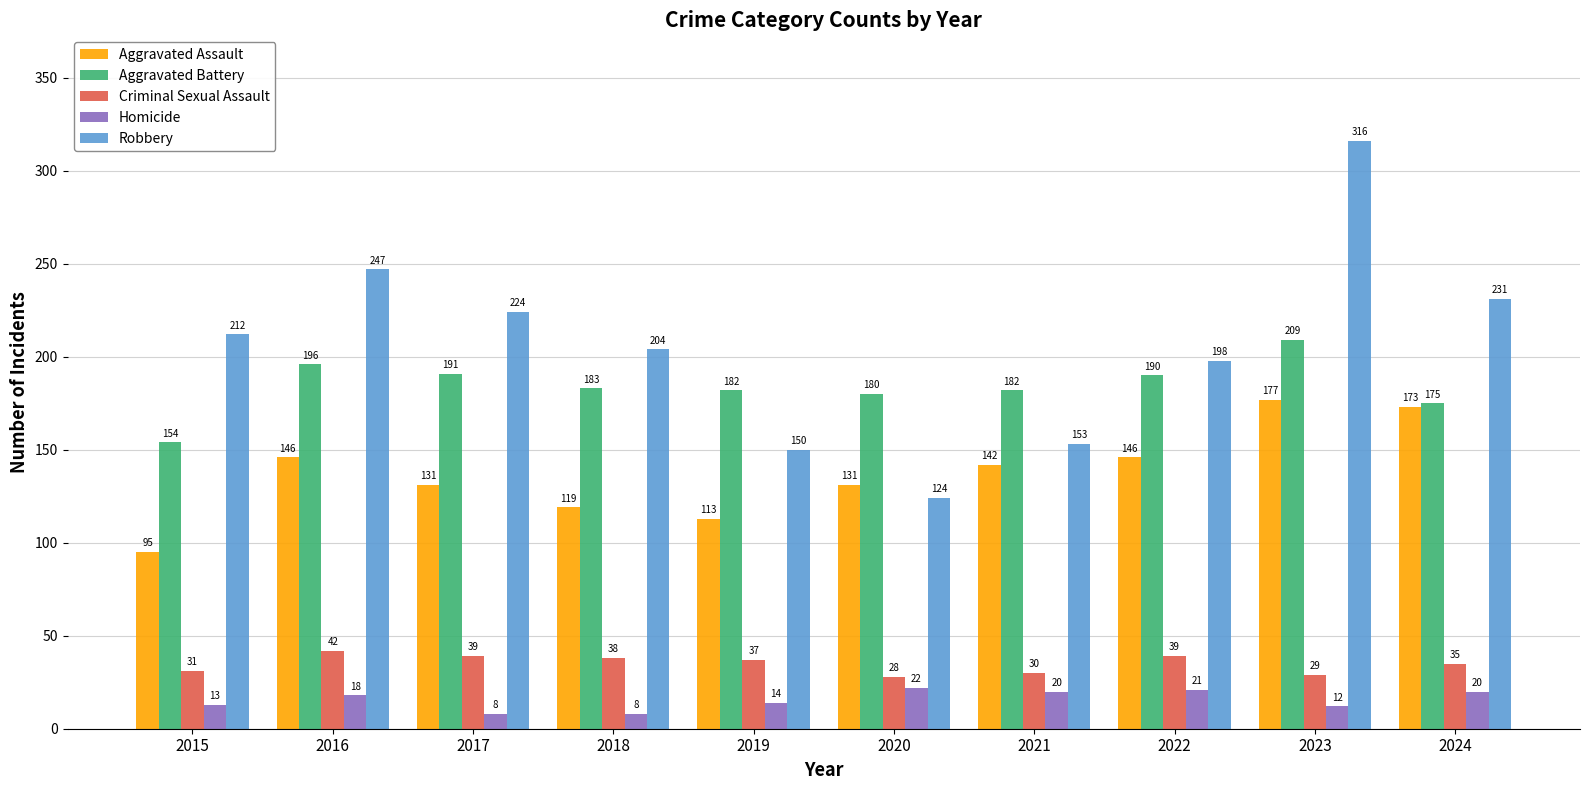

Between 2015 and 2020, which series saw the biggest shift?

Robbery